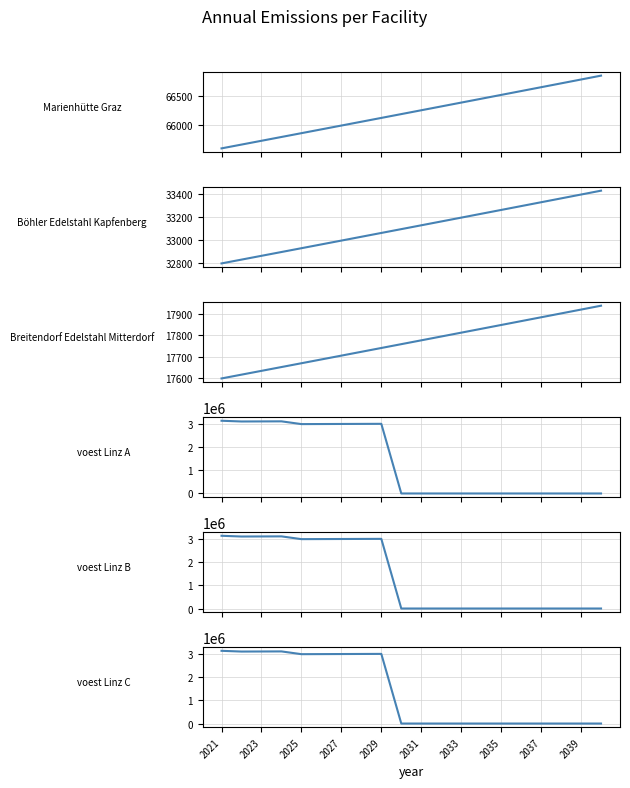

At how many categories does at least one series exceed 861857?

9